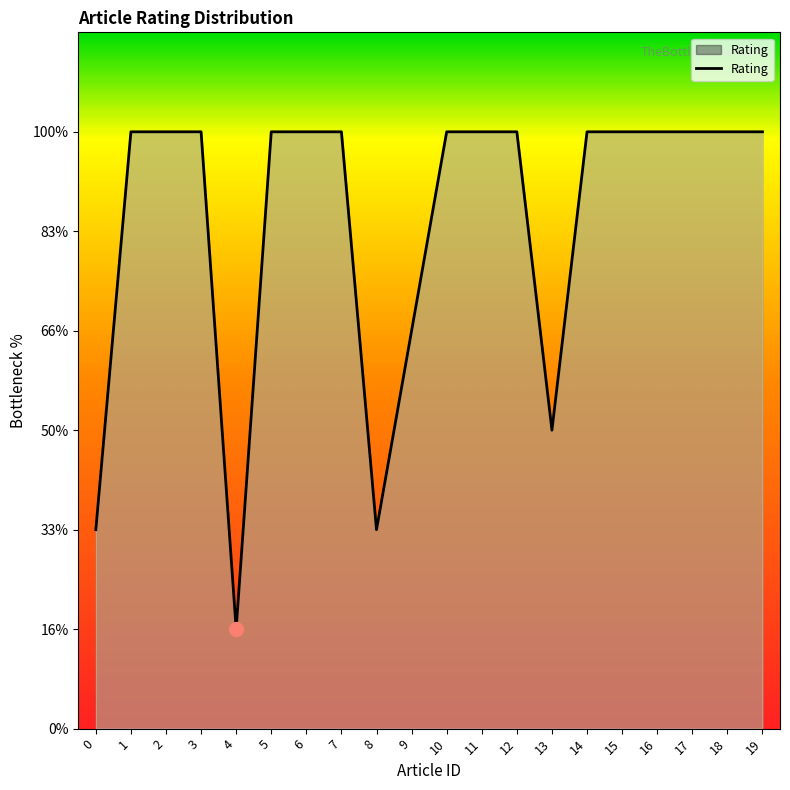

Is this an area chart (filled region under the line)?

Yes